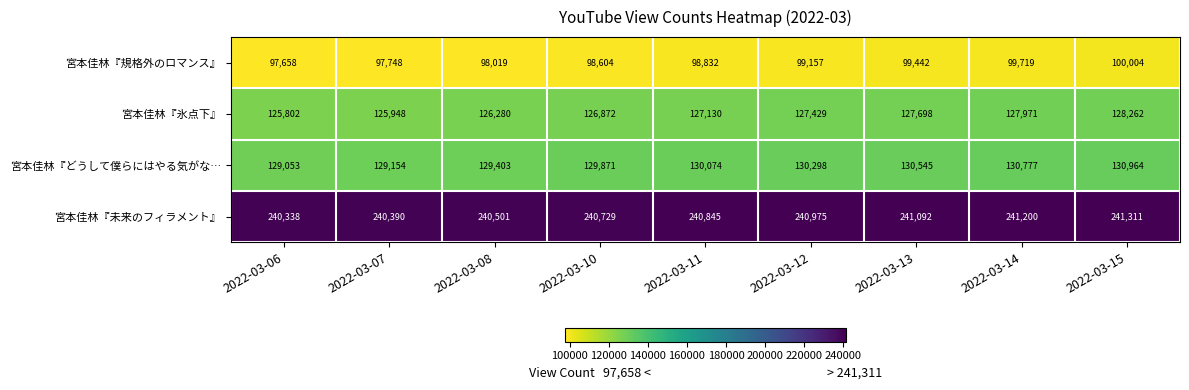

At which category does the chart reach its minimum across all series?

2022-03-06